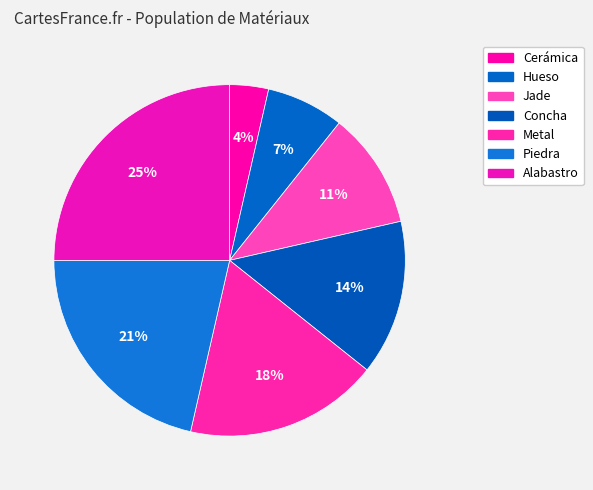

What is the largest slice in the pie chart?

Alabastro